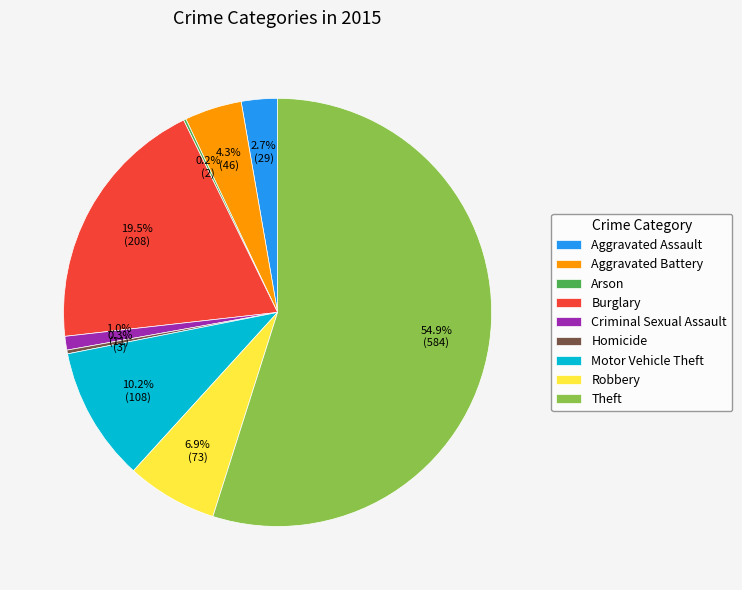

To the nearest percent, what is the difference between the largest and smallest slice percentages?

55%